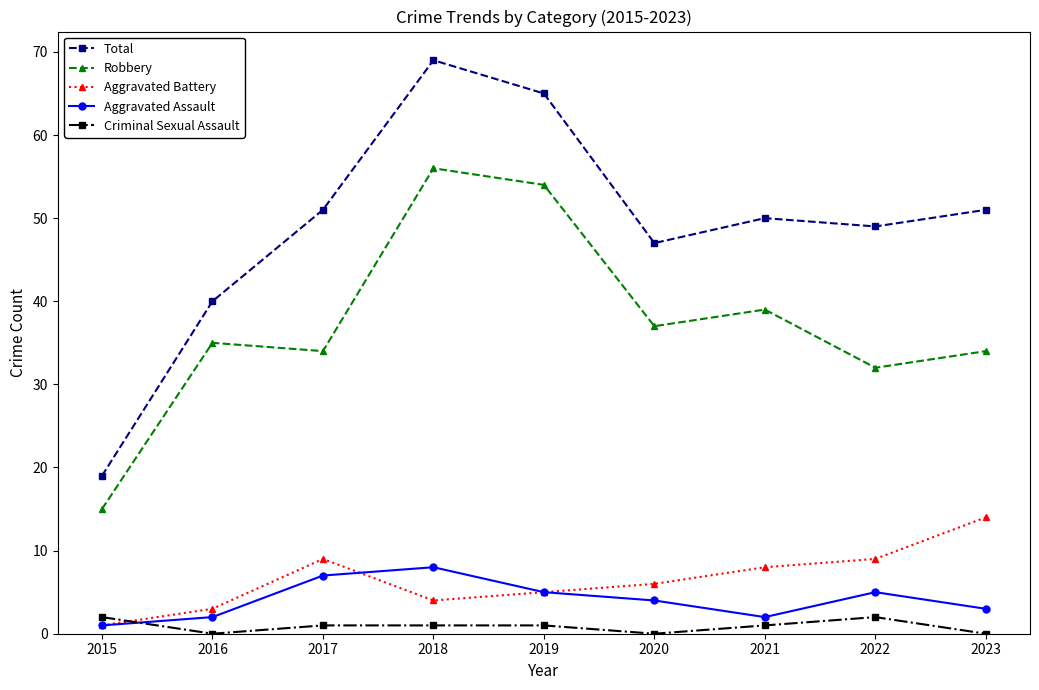

How many interior local valleys does the Total series have?

2